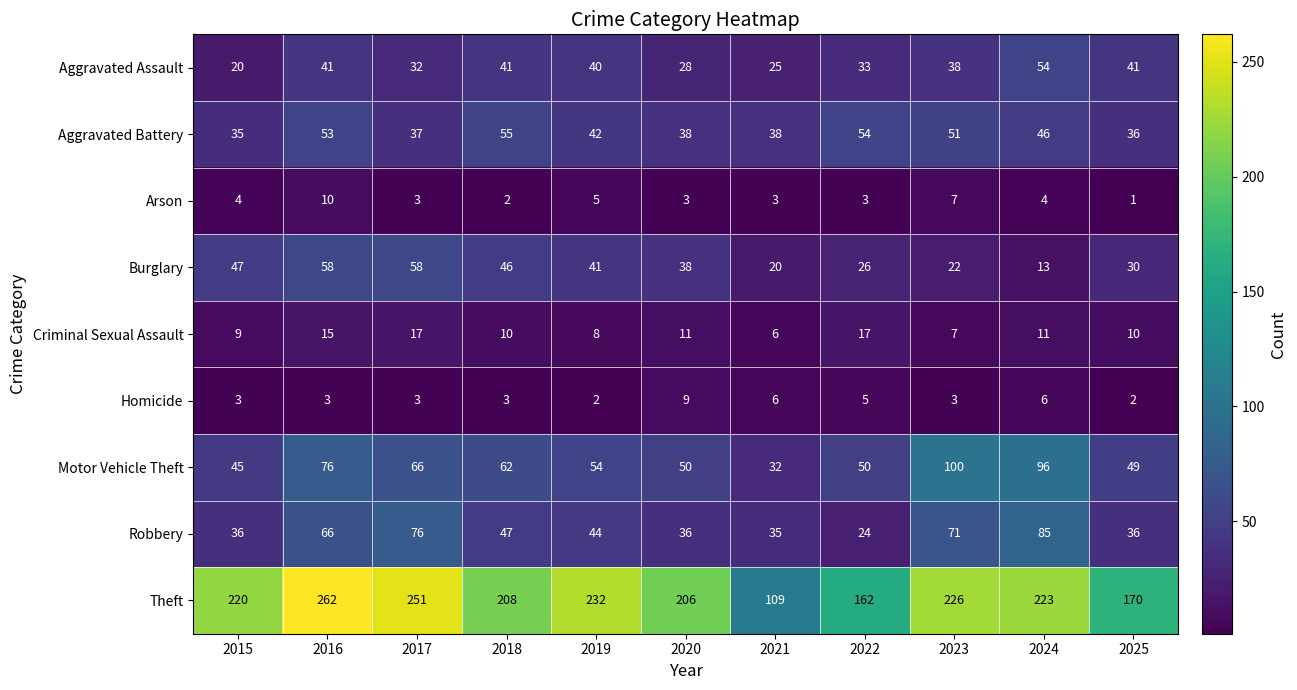

List the series in order of their peak value, lowest first.

Homicide, Arson, Criminal Sexual Assault, Aggravated Assault, Aggravated Battery, Burglary, Robbery, Motor Vehicle Theft, Theft